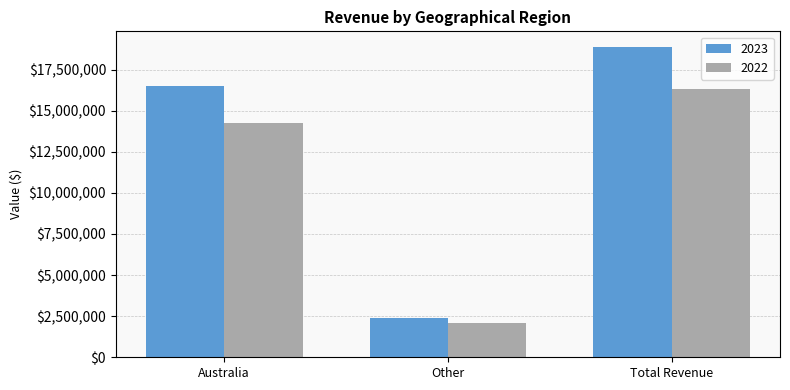

Rank the series by their average value, from lowest to highest.

2022, 2023